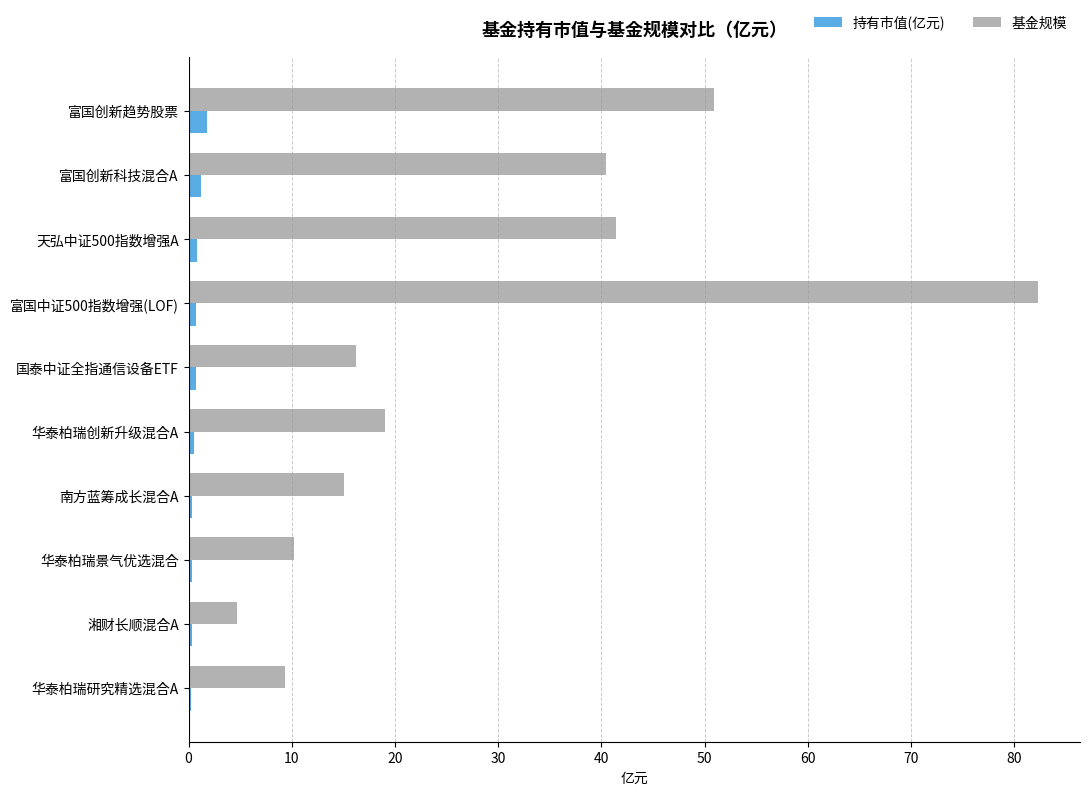

Is the value of 持有市值(亿元) at 华泰柏瑞创新升级混合A greater than the value of 基金规模 at 天弘中证500指数增强A?

No